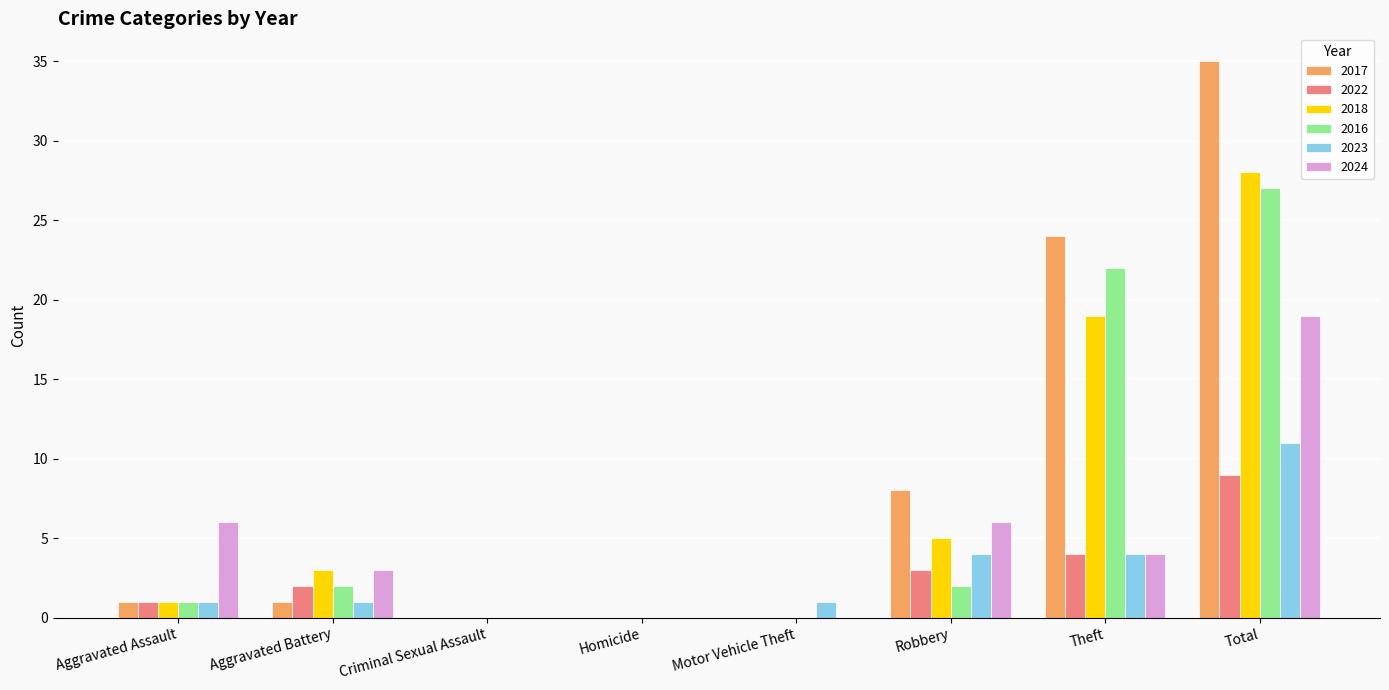

What is the sum of all 2016 values?

54